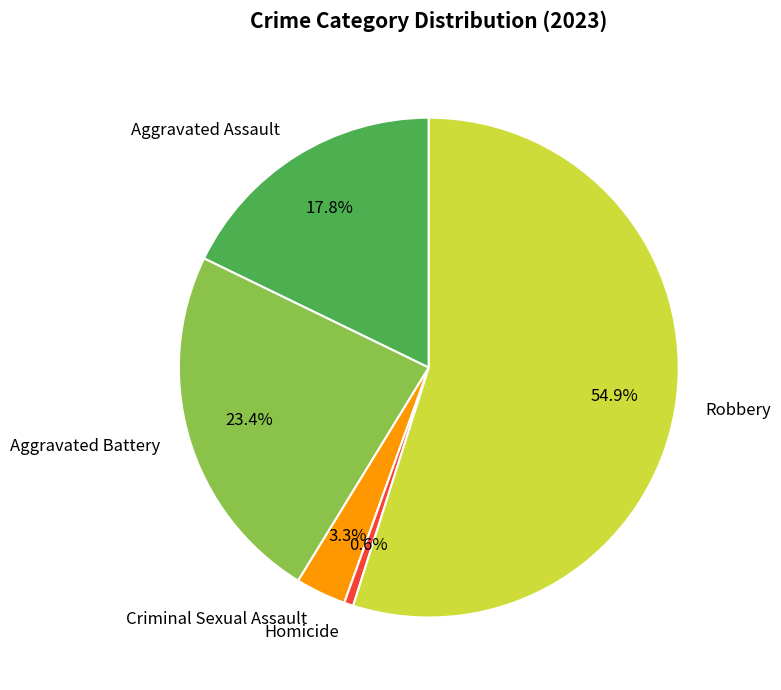

To the nearest percent, what is the difference between the largest and smallest slice percentages?

54%